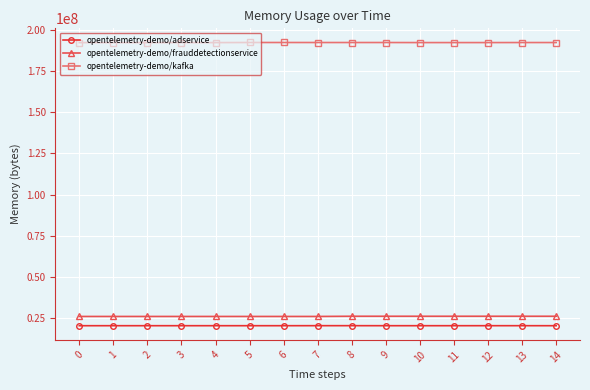

What is the value of the opentelemetry-demo/frauddetectionservice point at the 8th from the left?

26117328